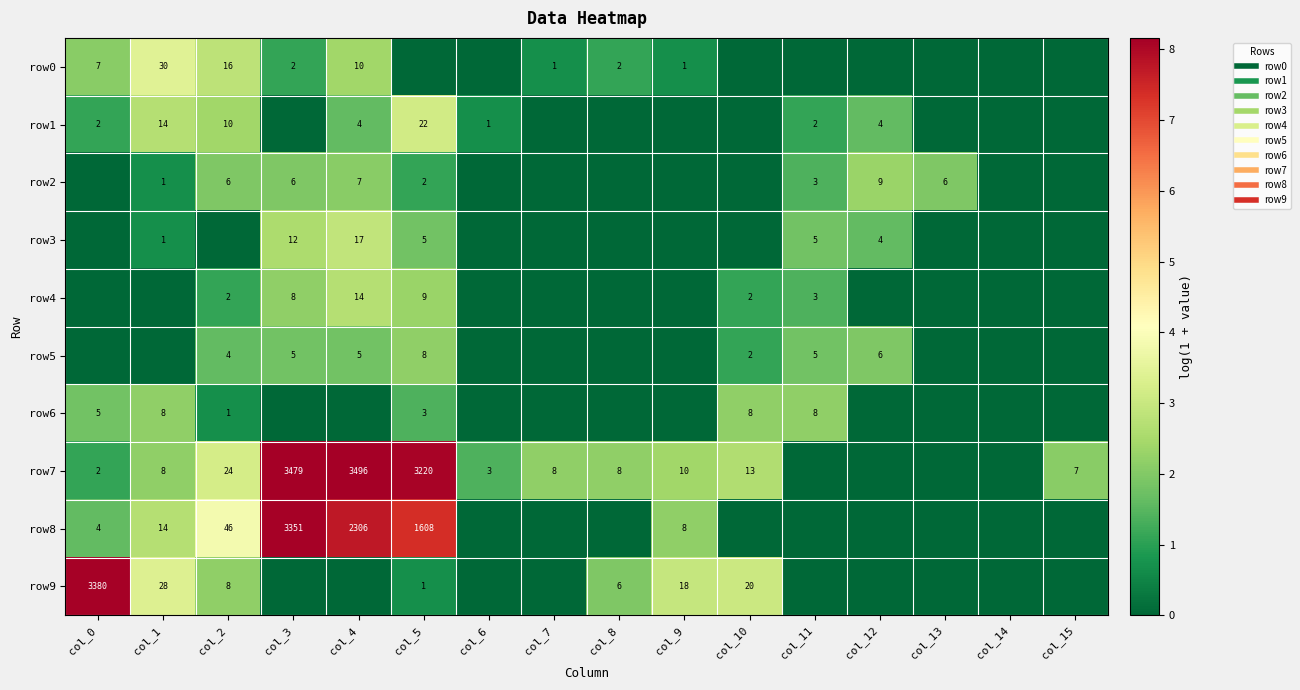

Which series has the largest range (max minus min)?

row7